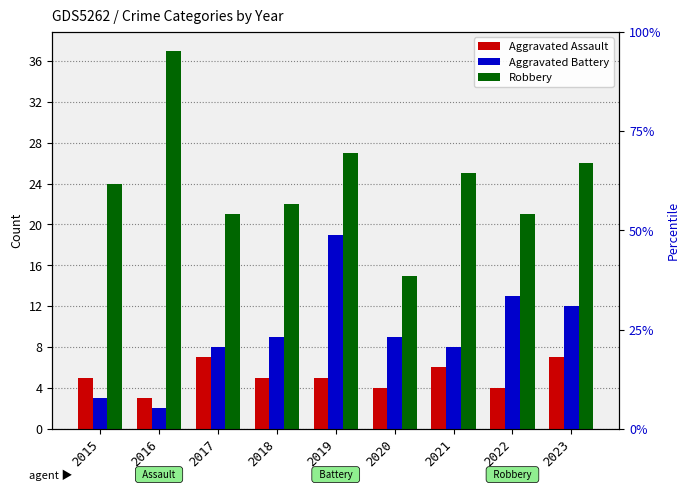

What value does the Robbery series have at 2020?

15